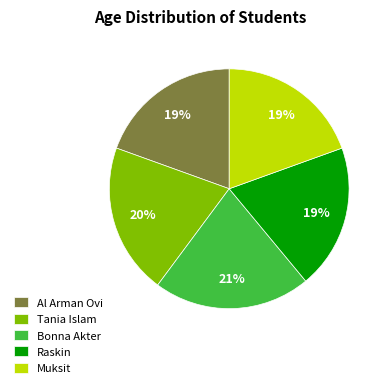

Between Bonna Akter and Al Arman Ovi, which is larger?

Bonna Akter